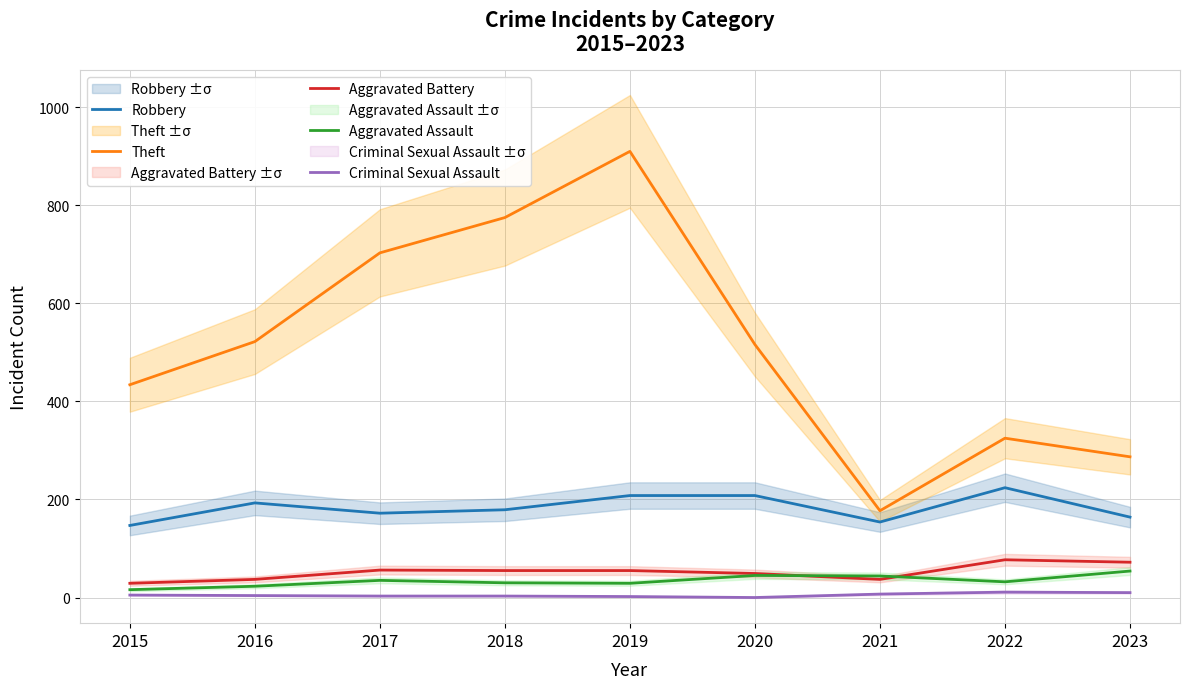

How many categories are shown in the chart?

9